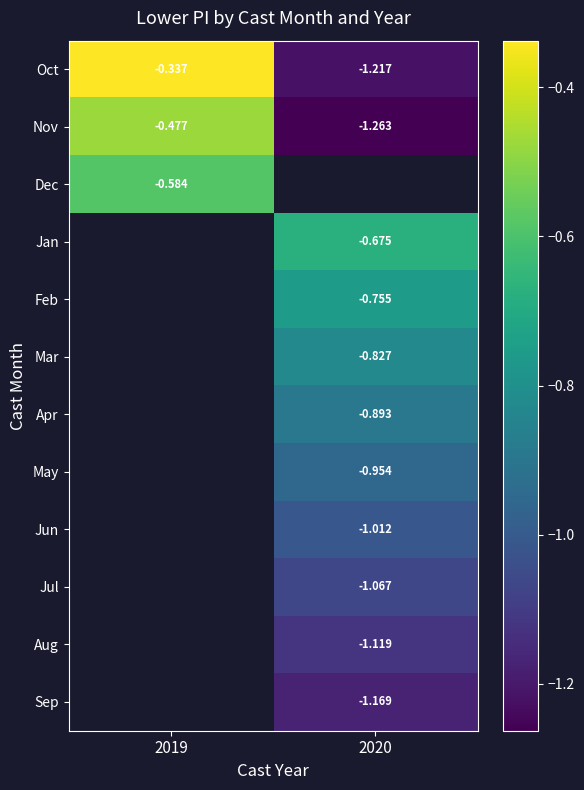

What value does the Feb series have at 2020?

-0.8